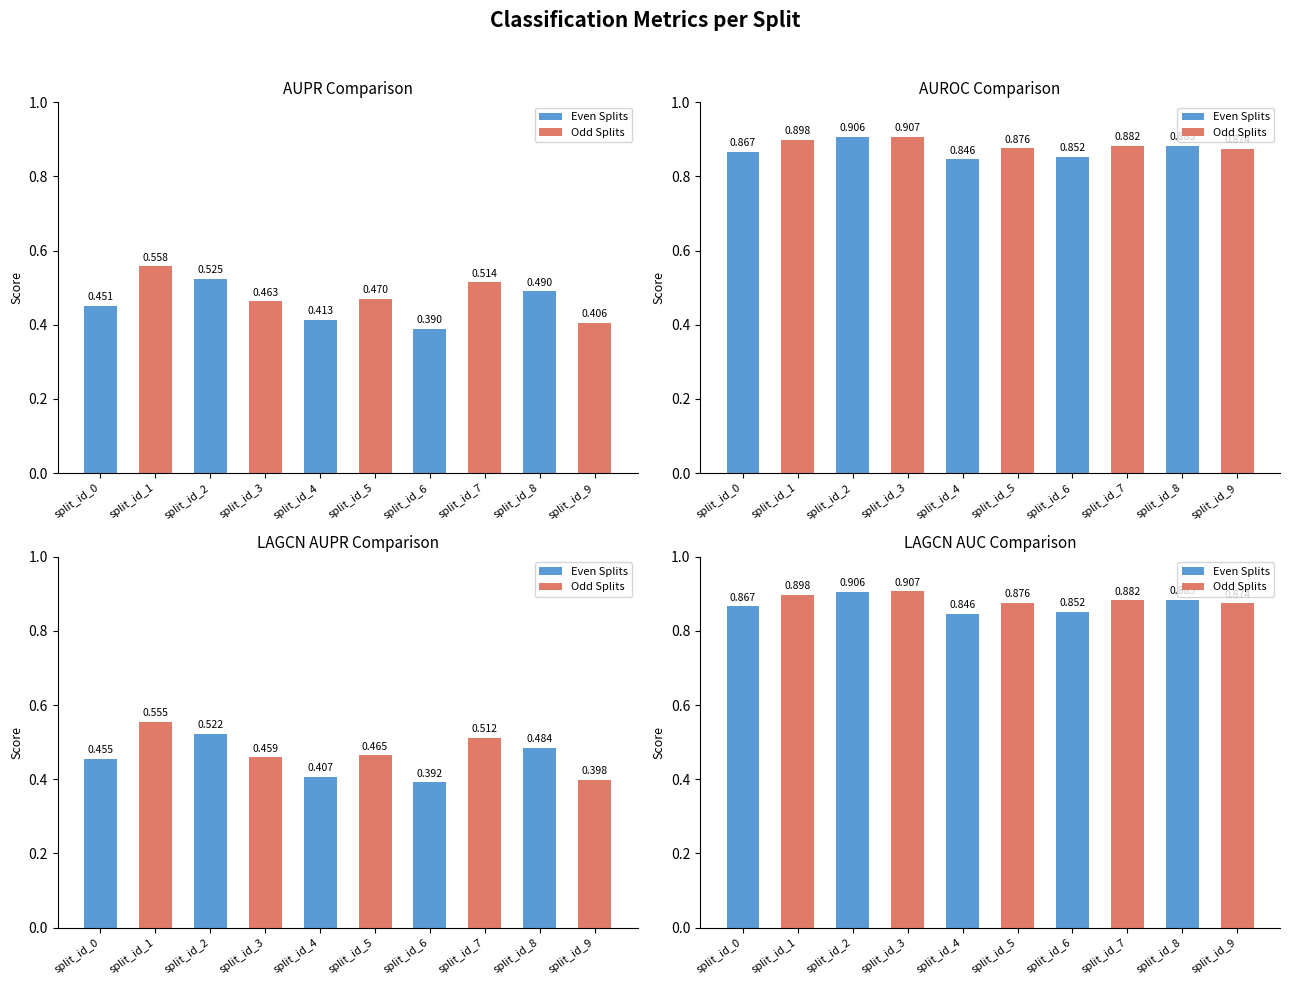

Reading left to right, transcribe all the data shown in this chart.

aupr: 0.5	0.6	0.5	0.5	0.4	0.5	0.4	0.5	0.5	0.4
auroc: 0.9	0.9	0.9	0.9	0.8	0.9	0.9	0.9	0.9	0.9
lagcn_aupr: 0.5	0.6	0.5	0.5	0.4	0.5	0.4	0.5	0.5	0.4
lagcn_auc: 0.9	0.9	0.9	0.9	0.8	0.9	0.9	0.9	0.9	0.9